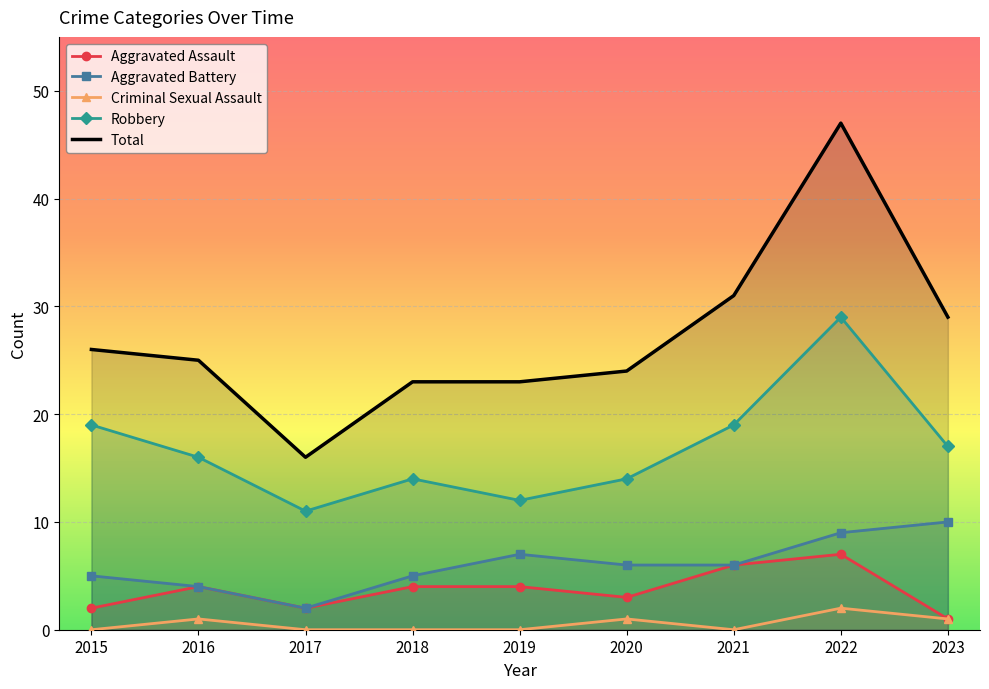

Reading right to left, what are all the values shown in this chart?

Aggravated Assault: 1	7	6	3	4	4	2	4	2
Aggravated Battery: 10	9	6	6	7	5	2	4	5
Criminal Sexual Assault: 1	2	0	1	0	0	0	1	0
Robbery: 17	29	19	14	12	14	11	16	19
Total: 29	47	31	24	23	23	16	25	26